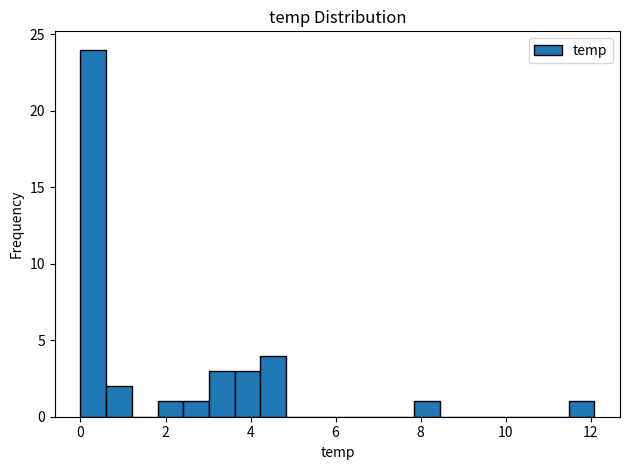

Read against the x-axis, roughly where is the centre of the tallest bar?

0.4